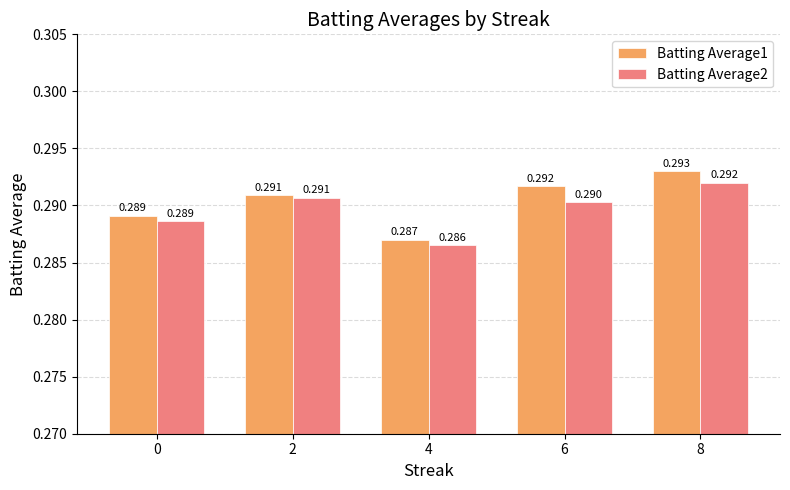

Is the value of Batting Average1 at 6 greater than the value of Batting Average2 at 2?

Yes